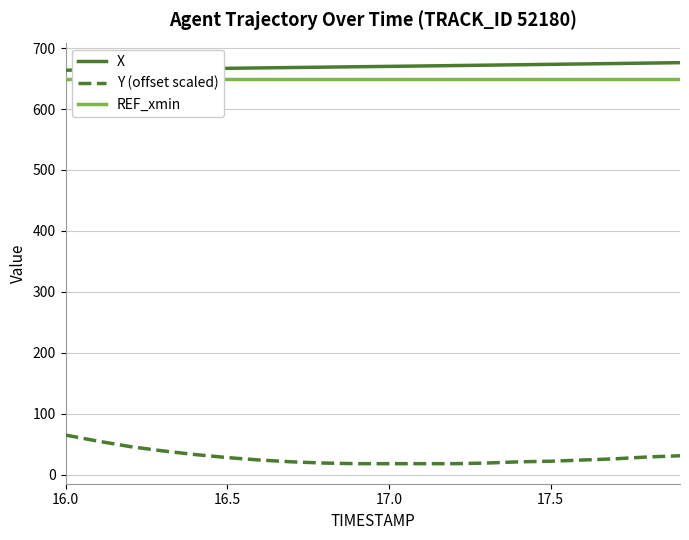

True or false: Y (offset scaled) and REF_xmin intersect in this chart.

False